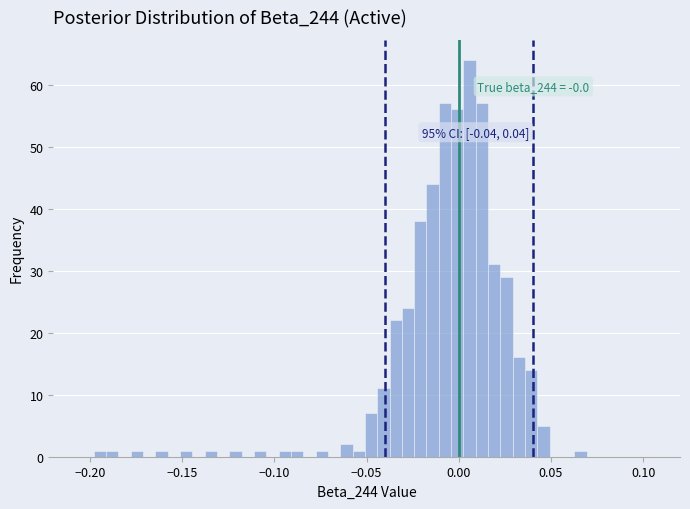

Around what value on the x-axis is the tallest bar? Give the approximate position of its centre, as read against the axis.

0.005